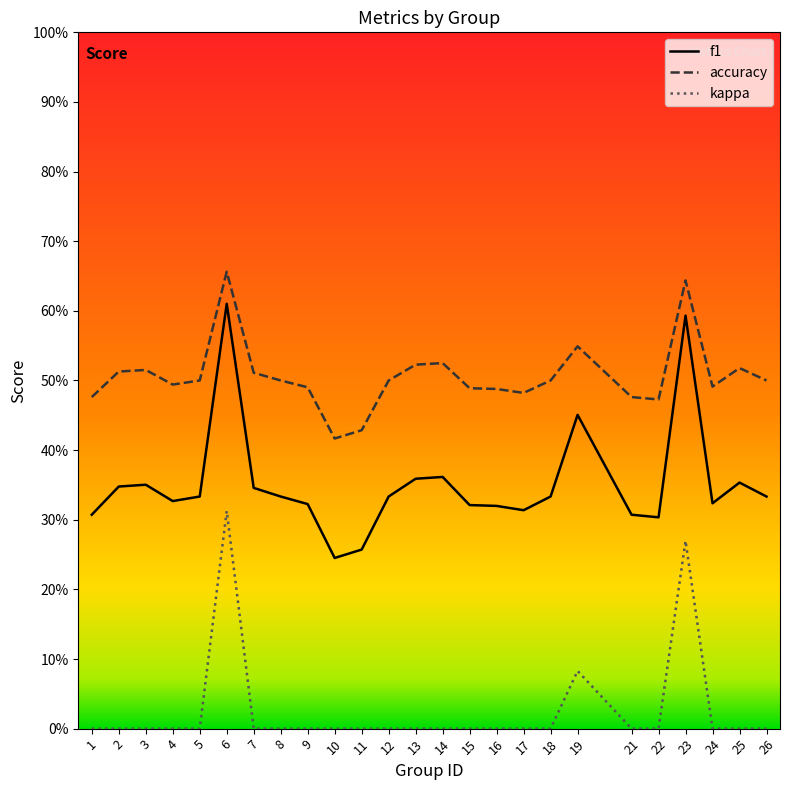

The kappa series shows 0.0 at 3. True or false?

True